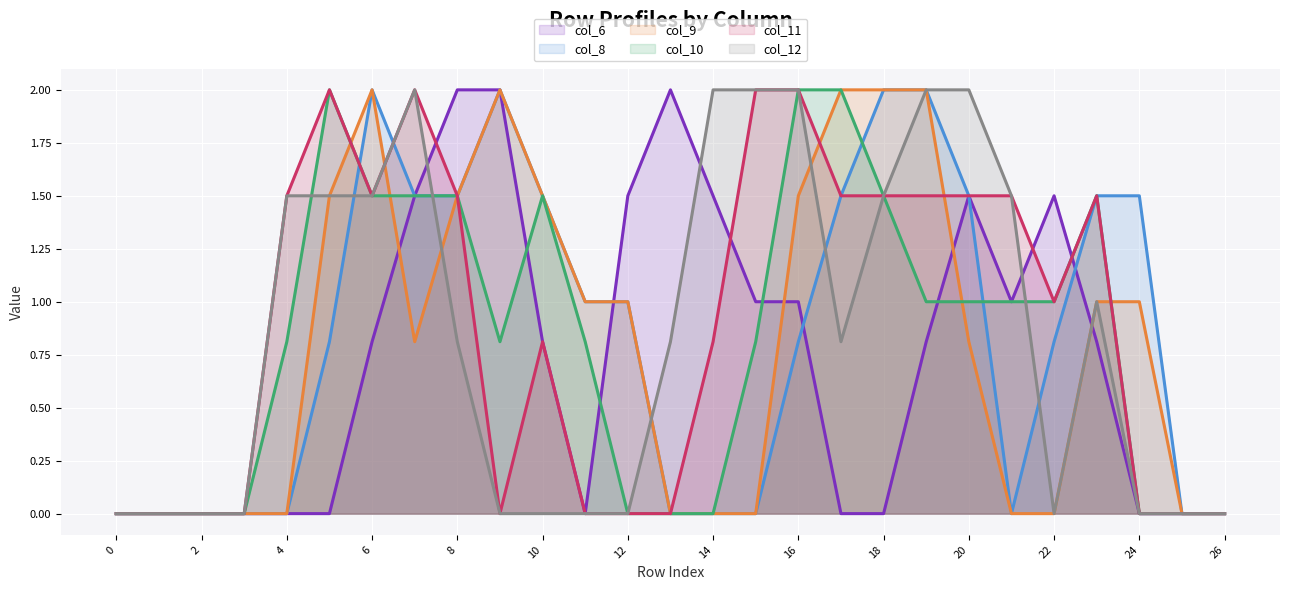

What is the difference between the highest and lowest values at 22?

1.5